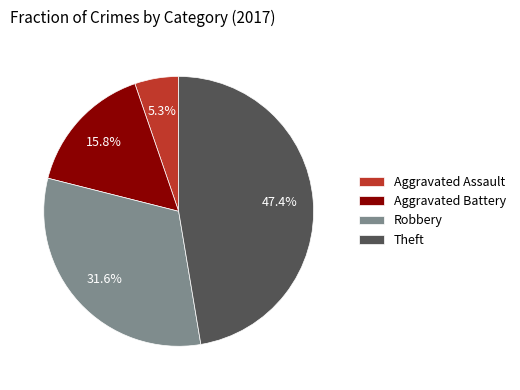

How many segments does this pie chart have?

4